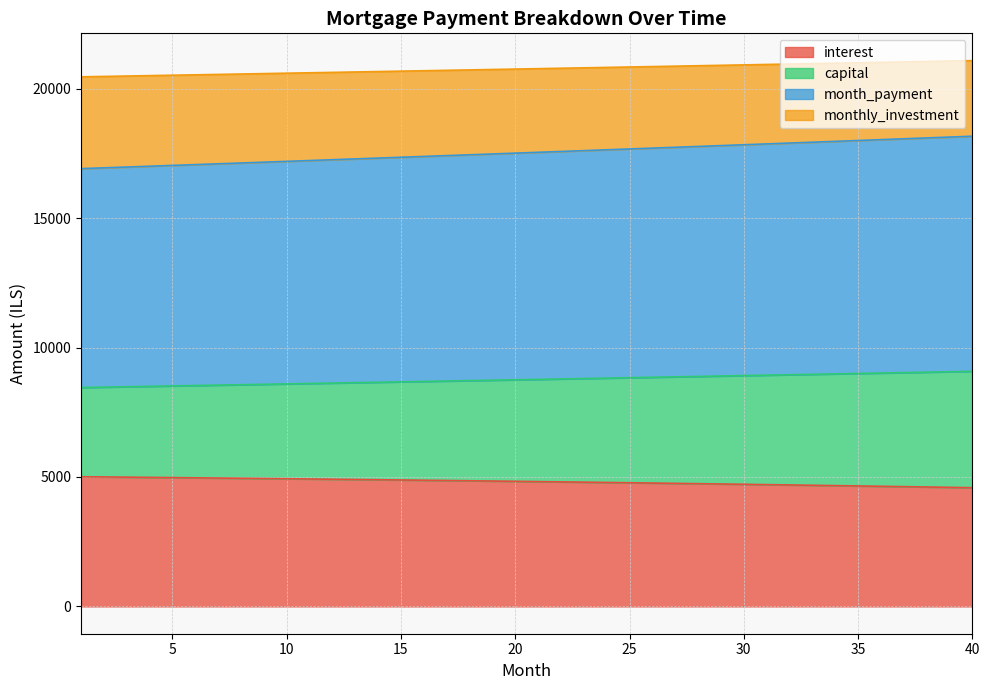

True or false: interest has more than 1 points higher than both neighbors.

False